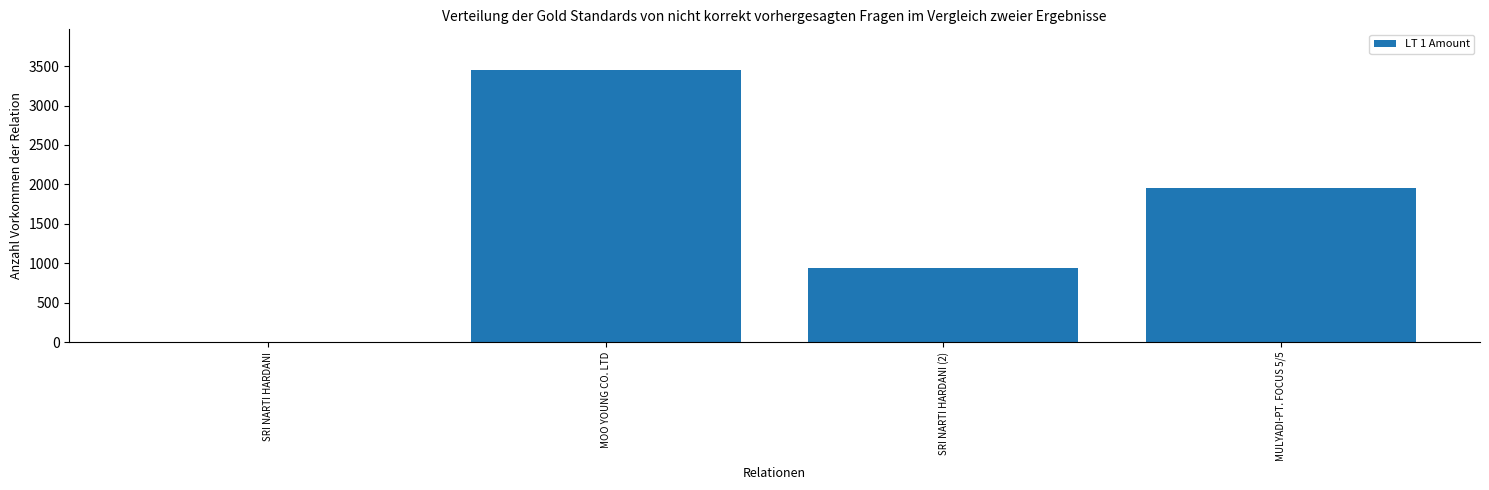

What is the sum of all values?

6345.5